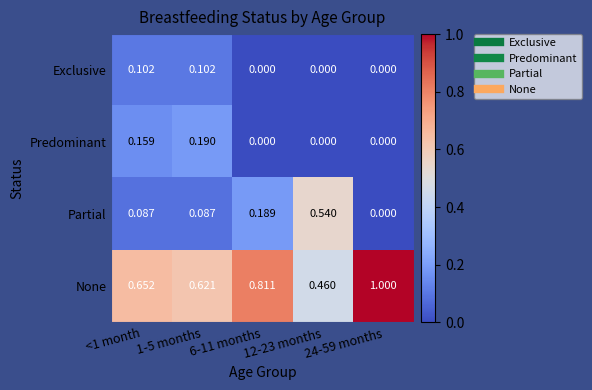

At <1 month, list the series in order from smallest to largest.

Partial, Exclusive, Predominant, None